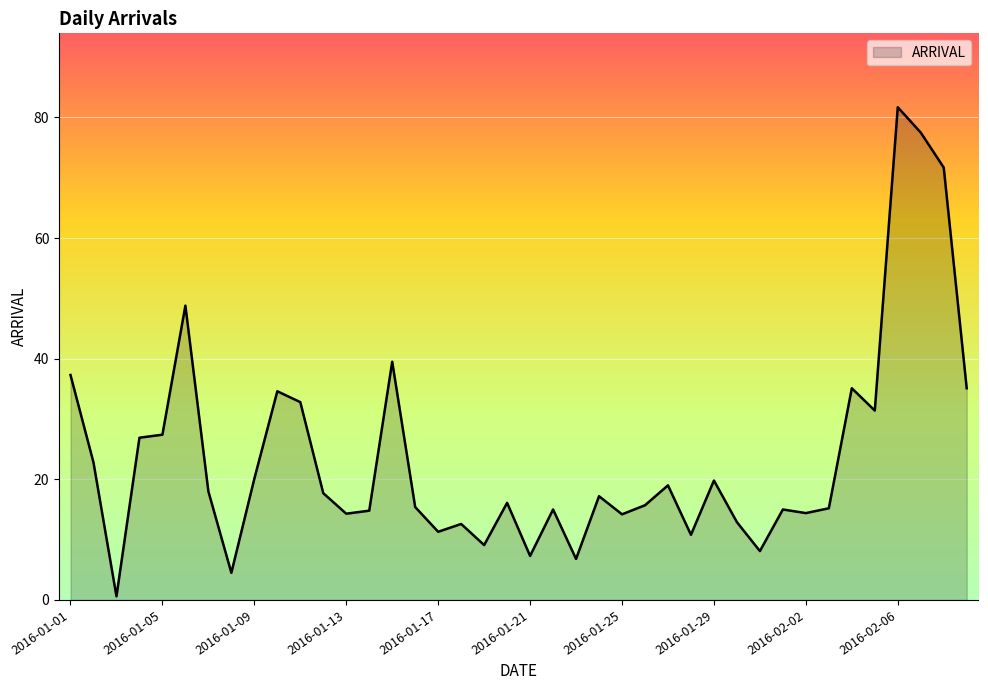

What is the difference between the maximum and minimum values?

81.1